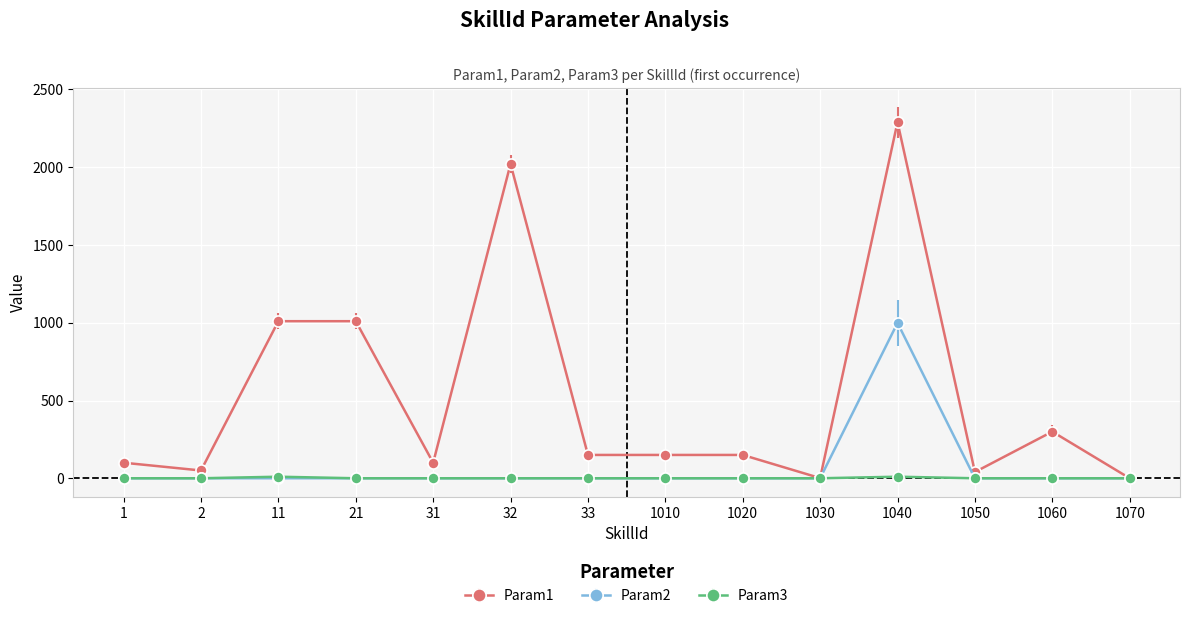

What is the difference between the maximum and second lowest values in the Param1 series?

2289